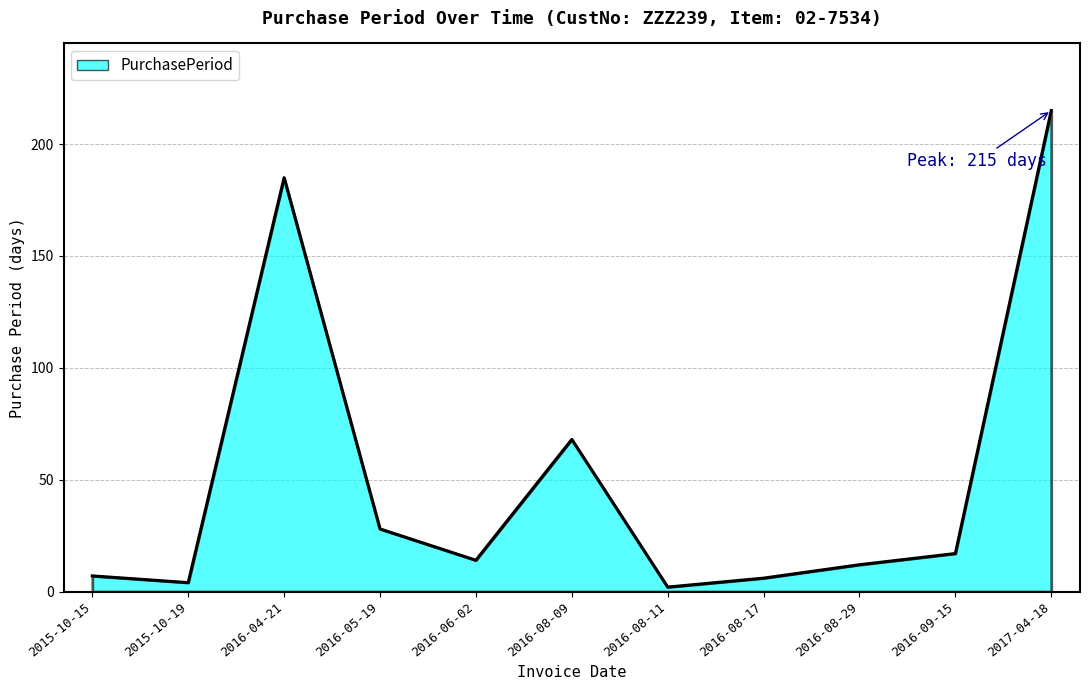

Is it true that the value at 2016-08-09 is 41?

False